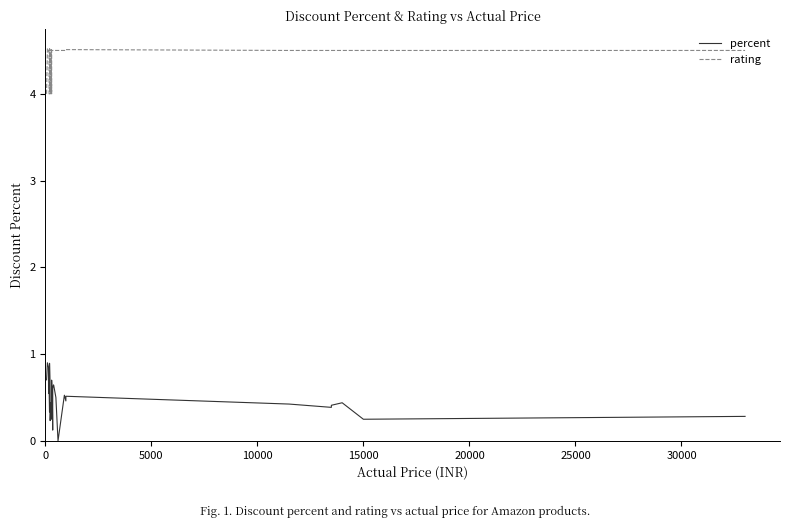

Which series has the largest range (max minus min)?

percent